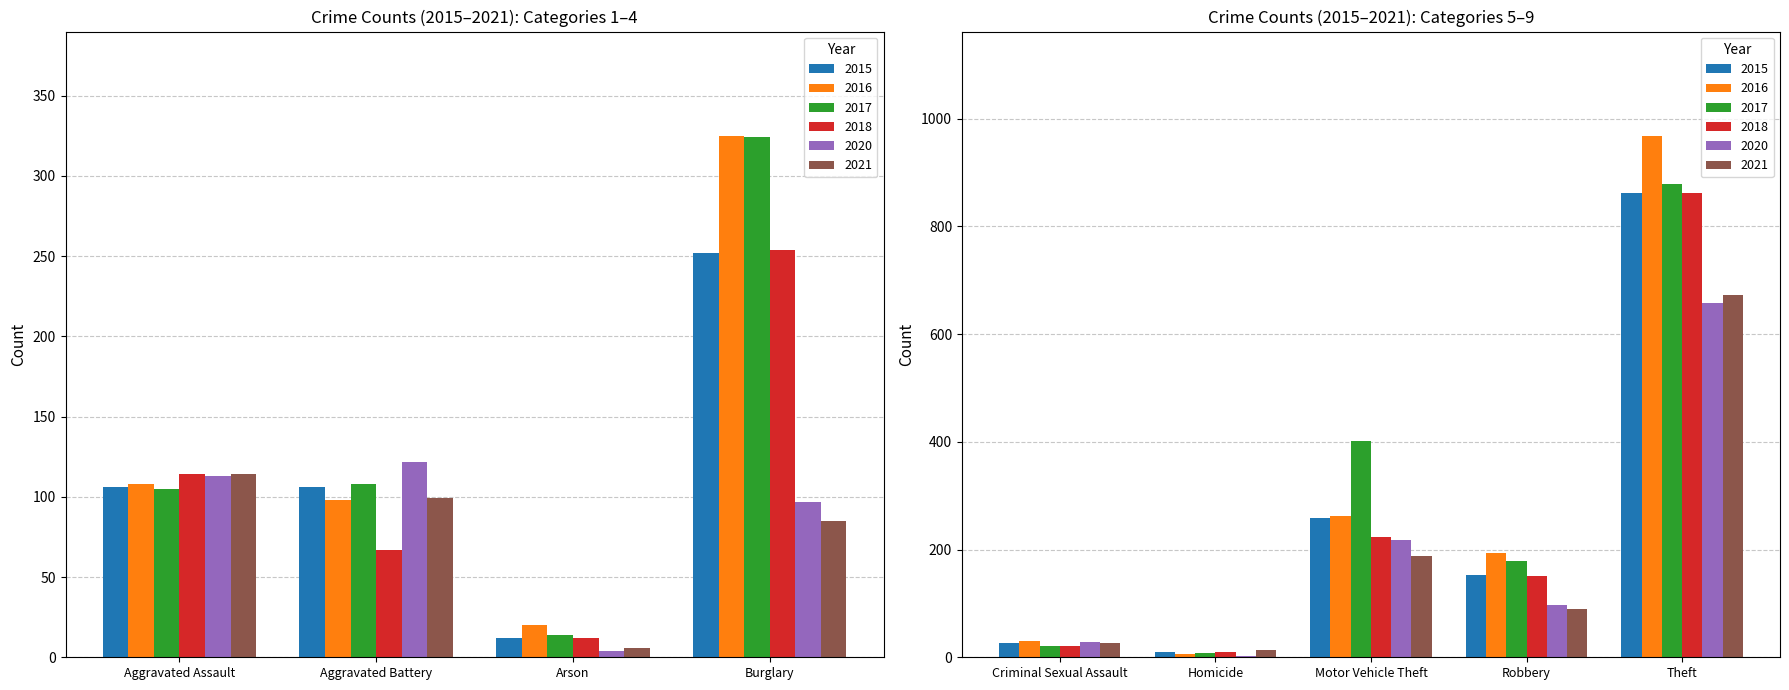

Reading left to right, extract all data points from this chart.

2015: Aggravated Assault=106	Aggravated Battery=106	Arson=12	Burglary=252	Criminal Sexual Assault=27	Homicide=9	Motor Vehicle Theft=259	Robbery=152	Theft=862
2016: Aggravated Assault=108	Aggravated Battery=98	Arson=20	Burglary=325	Criminal Sexual Assault=30	Homicide=7	Motor Vehicle Theft=262	Robbery=193	Theft=968
2017: Aggravated Assault=105	Aggravated Battery=108	Arson=14	Burglary=324	Criminal Sexual Assault=21	Homicide=8	Motor Vehicle Theft=402	Robbery=178	Theft=878
2018: Aggravated Assault=114	Aggravated Battery=67	Arson=12	Burglary=254	Criminal Sexual Assault=21	Homicide=10	Motor Vehicle Theft=224	Robbery=151	Theft=862
2020: Aggravated Assault=113	Aggravated Battery=122	Arson=4	Burglary=97	Criminal Sexual Assault=28	Homicide=2	Motor Vehicle Theft=218	Robbery=97	Theft=657
2021: Aggravated Assault=114	Aggravated Battery=99	Arson=6	Burglary=85	Criminal Sexual Assault=26	Homicide=13	Motor Vehicle Theft=188	Robbery=89	Theft=673